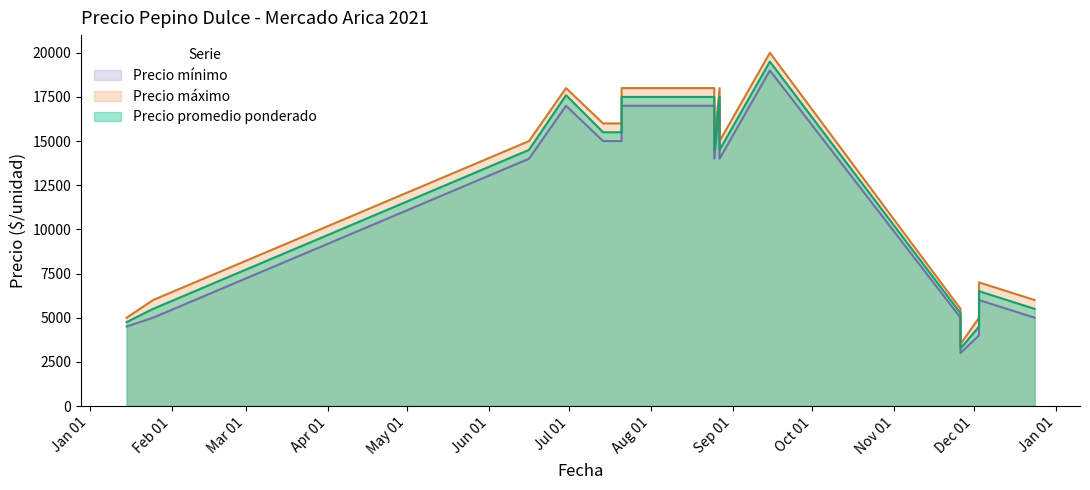

What is the spread (max minus min) of values at 1?

1000